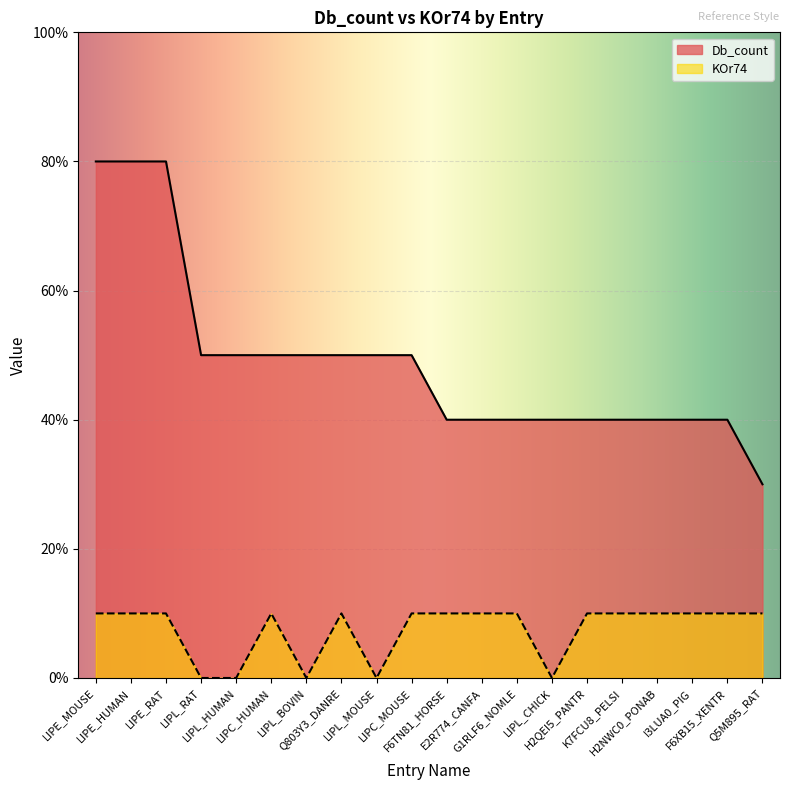

Which has a higher value, LIPC_HUMAN or LIPL_CHICK?

LIPC_HUMAN